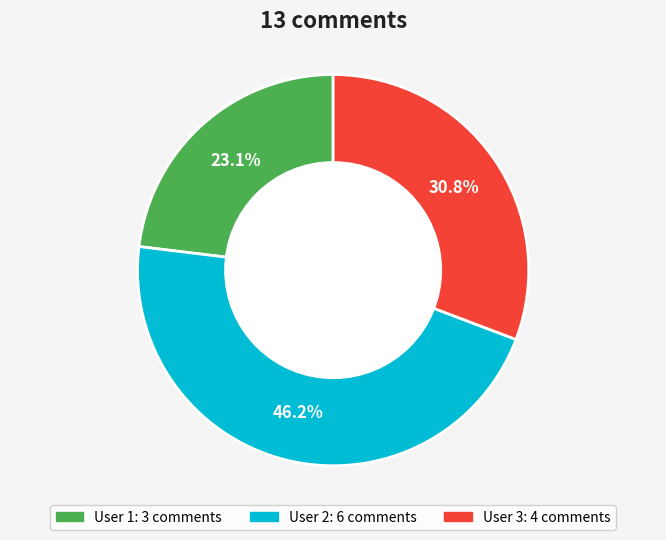

Is there a majority slice in this chart?

No